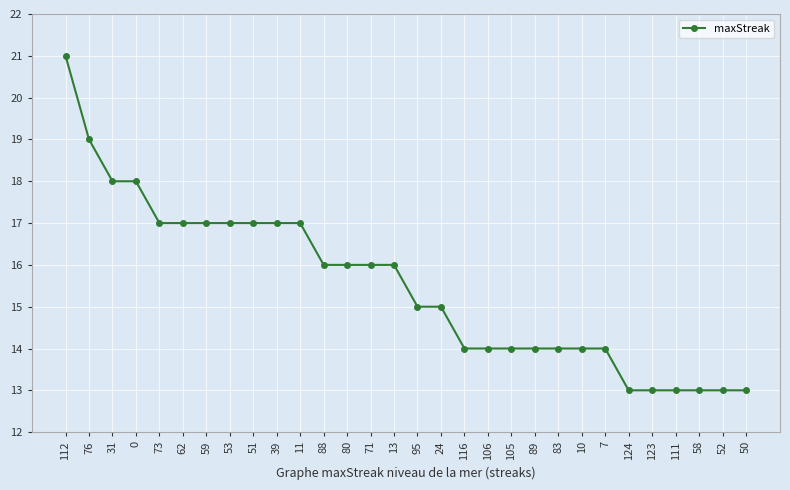

What is the label of the 20th point from the right?

11